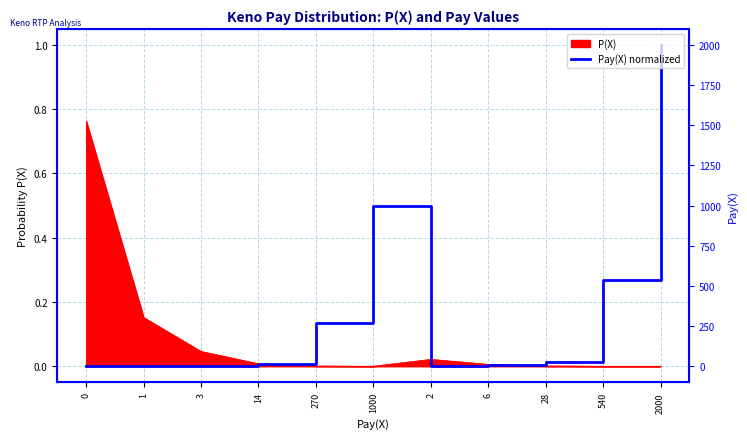

Does the chart have visible grid lines?

Yes